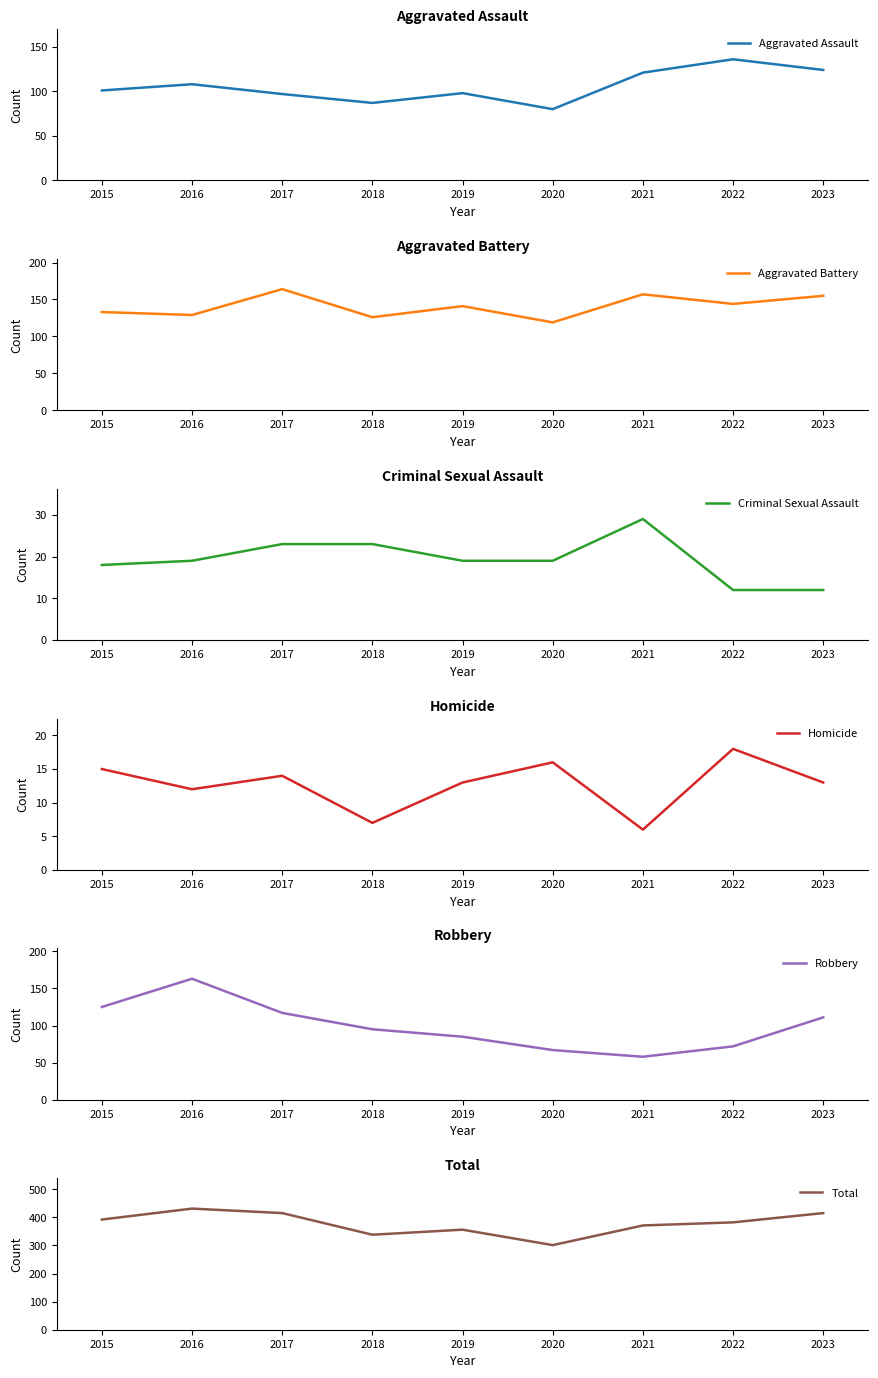

Does the chart have visible grid lines?

No